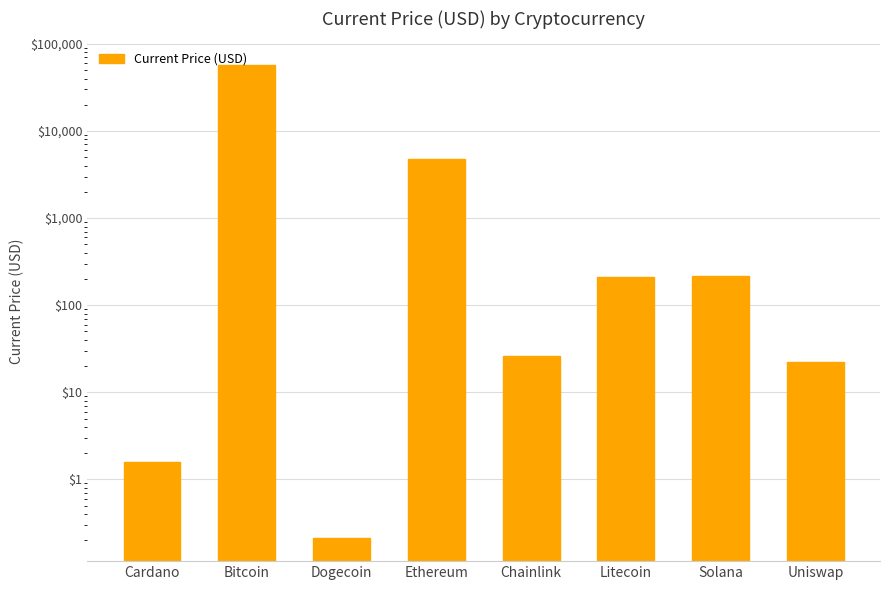

How many values are below 211?

4